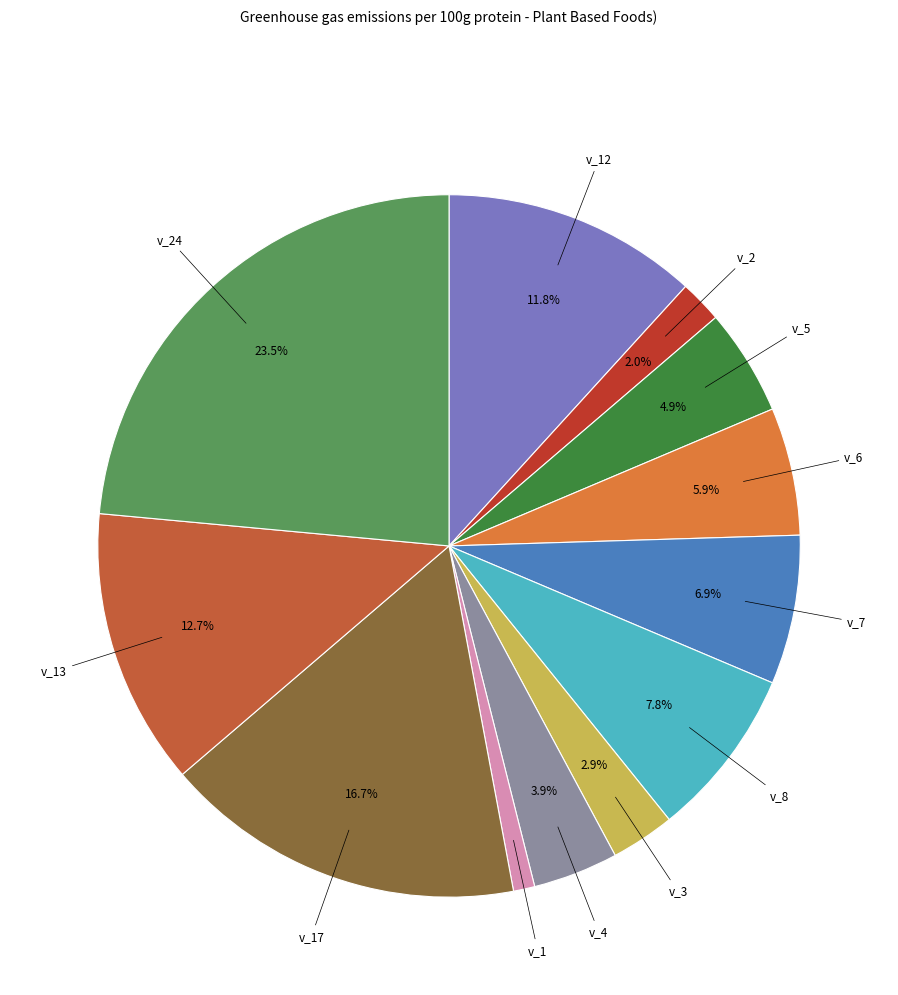

Does any single category account for the majority?

No